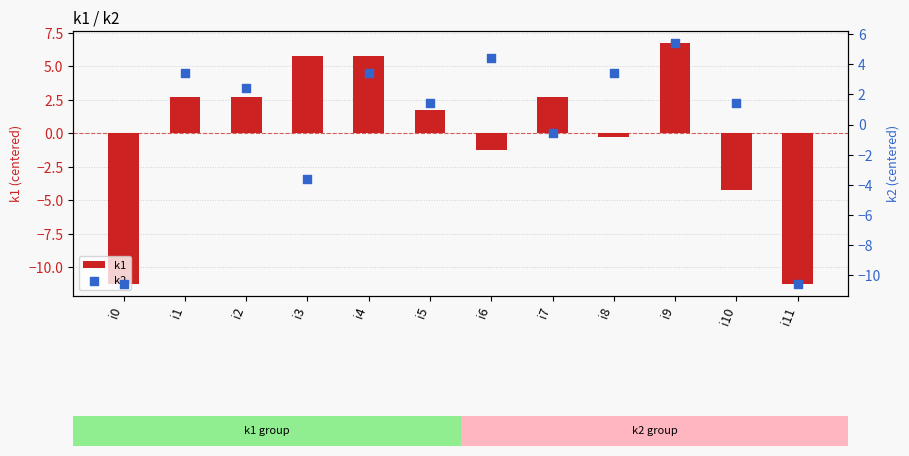

Is the value of k1 at i8 greater than the value of k2 at i5?

No